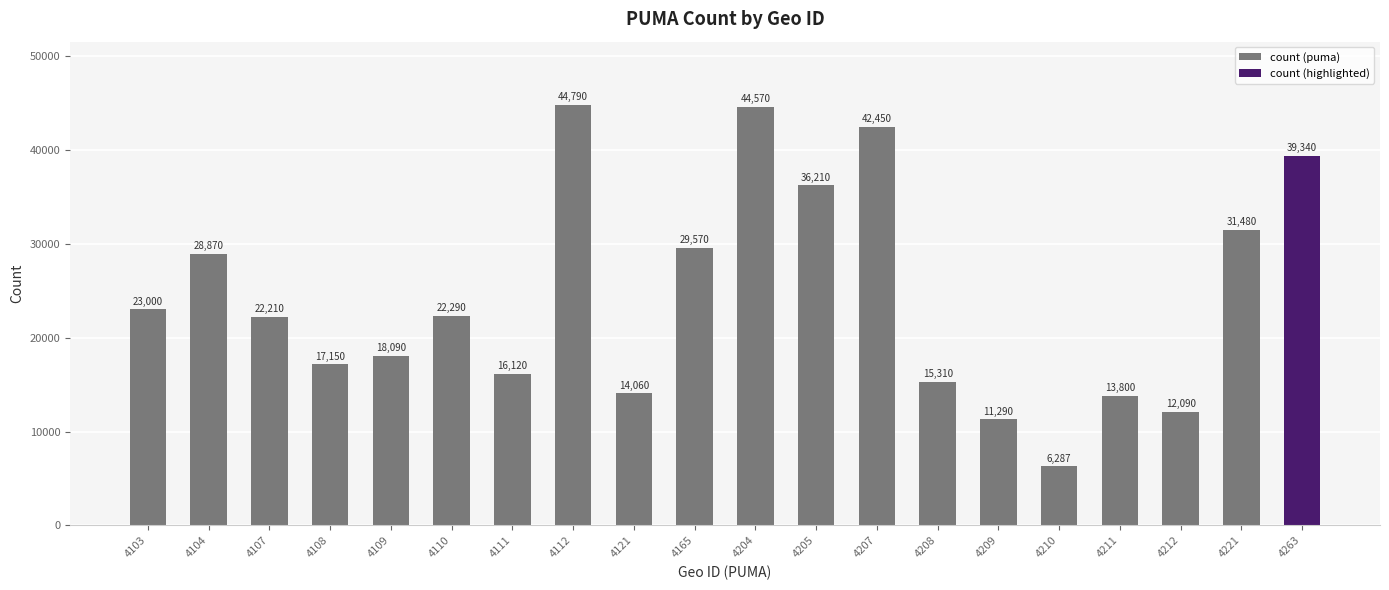

At which label is the value closest to 25538?

4103